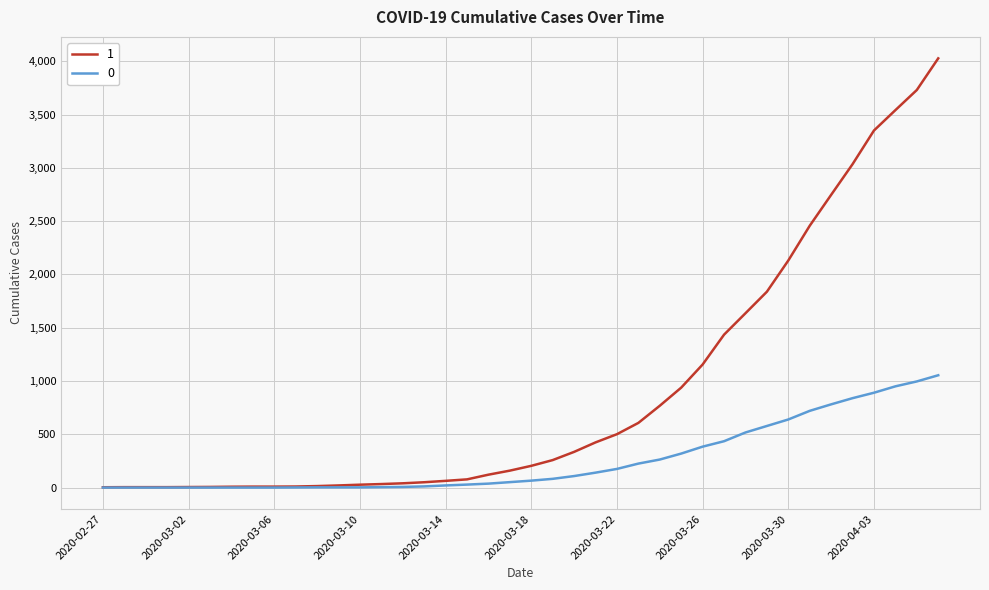

Which series has the widest spread of values?

1